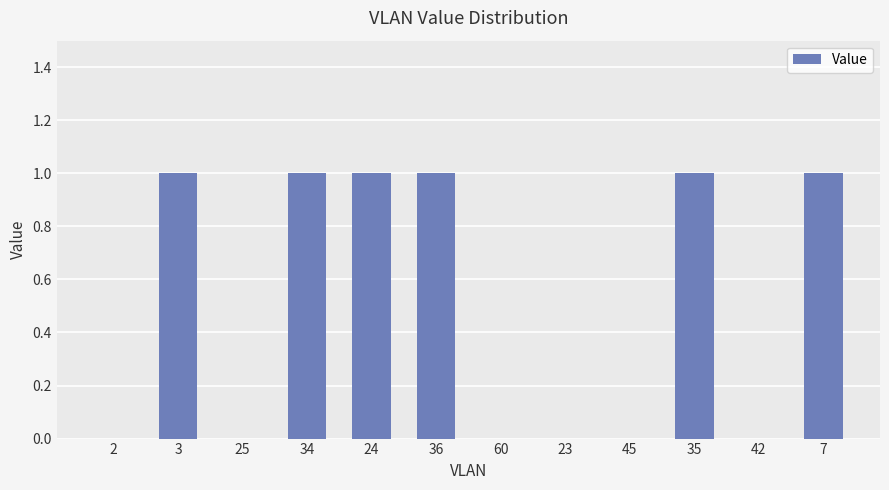

How many categories are shown in the chart?

12